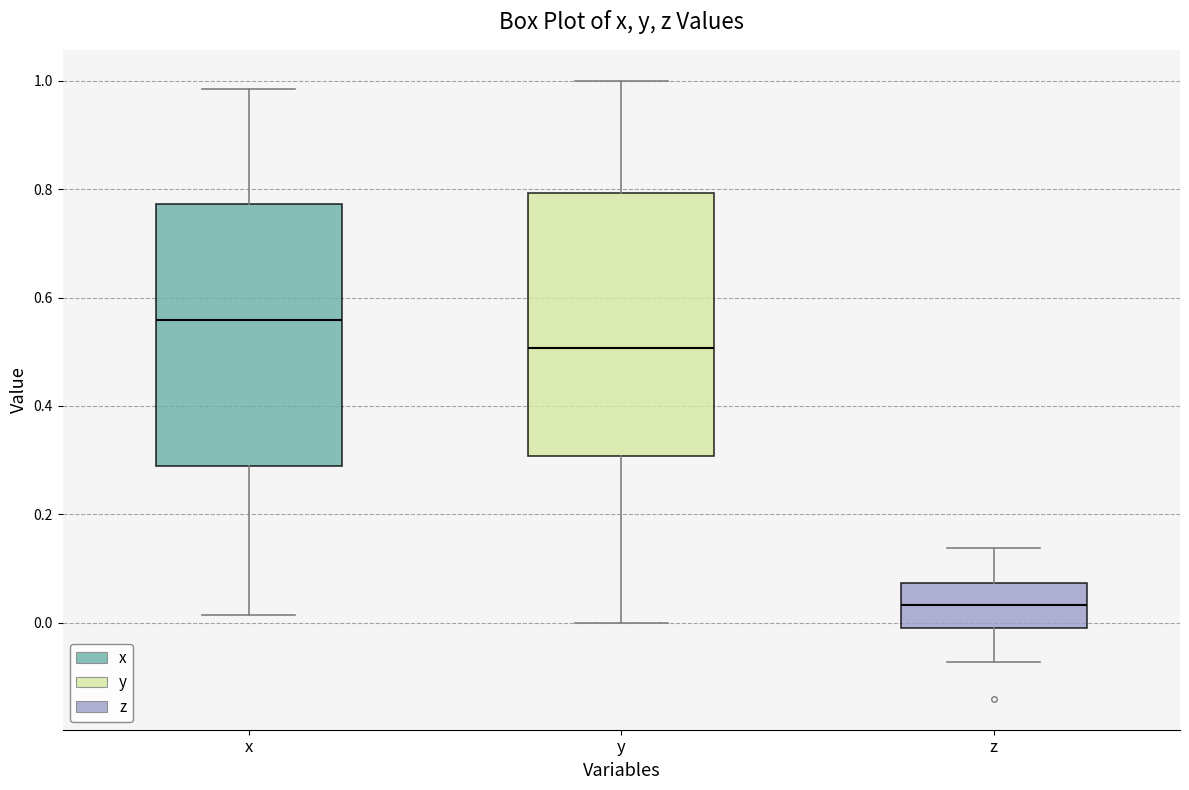

Which box's median line is the lowest?

z